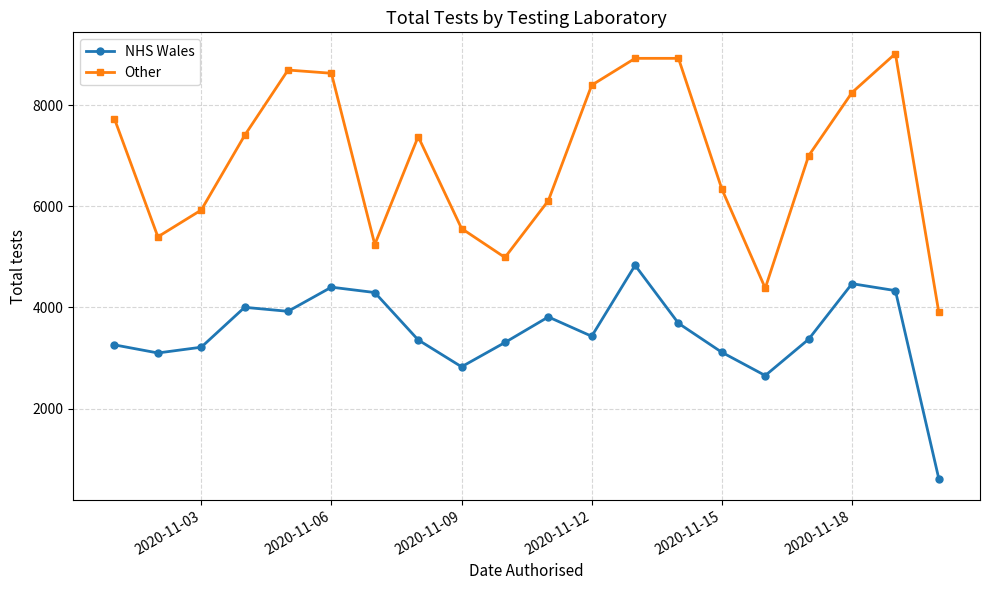

What is the average value of the Other series?

6908